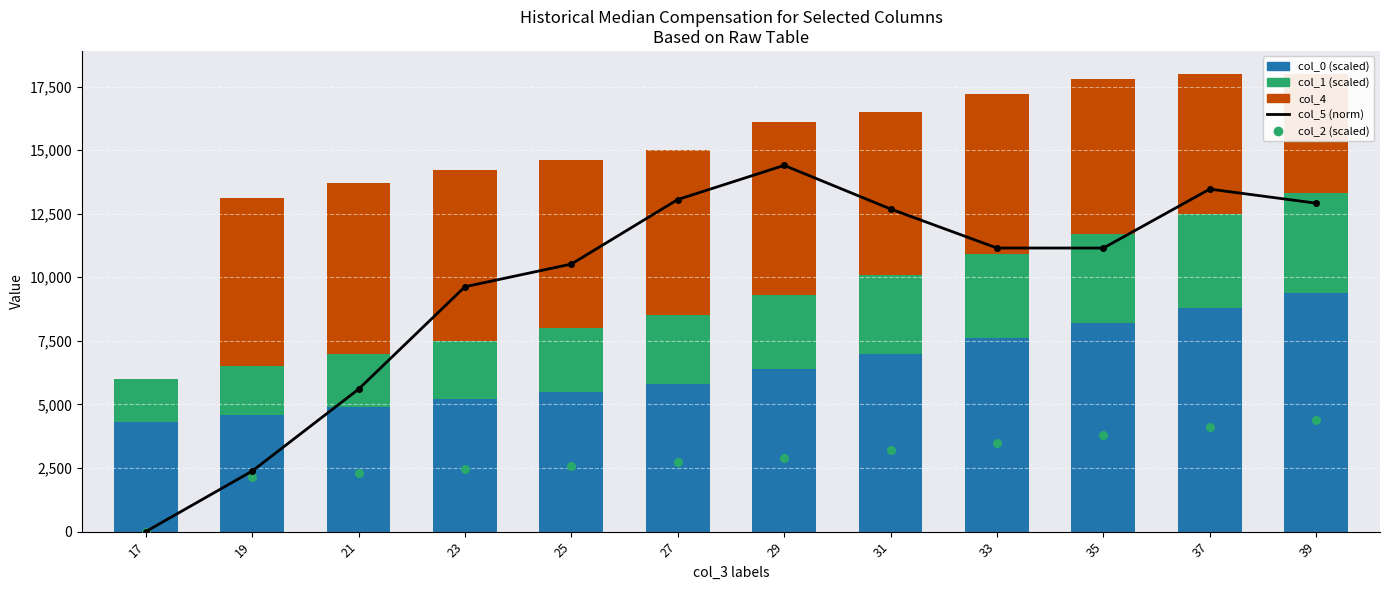

What is the total value across all series at 37?

35567.6